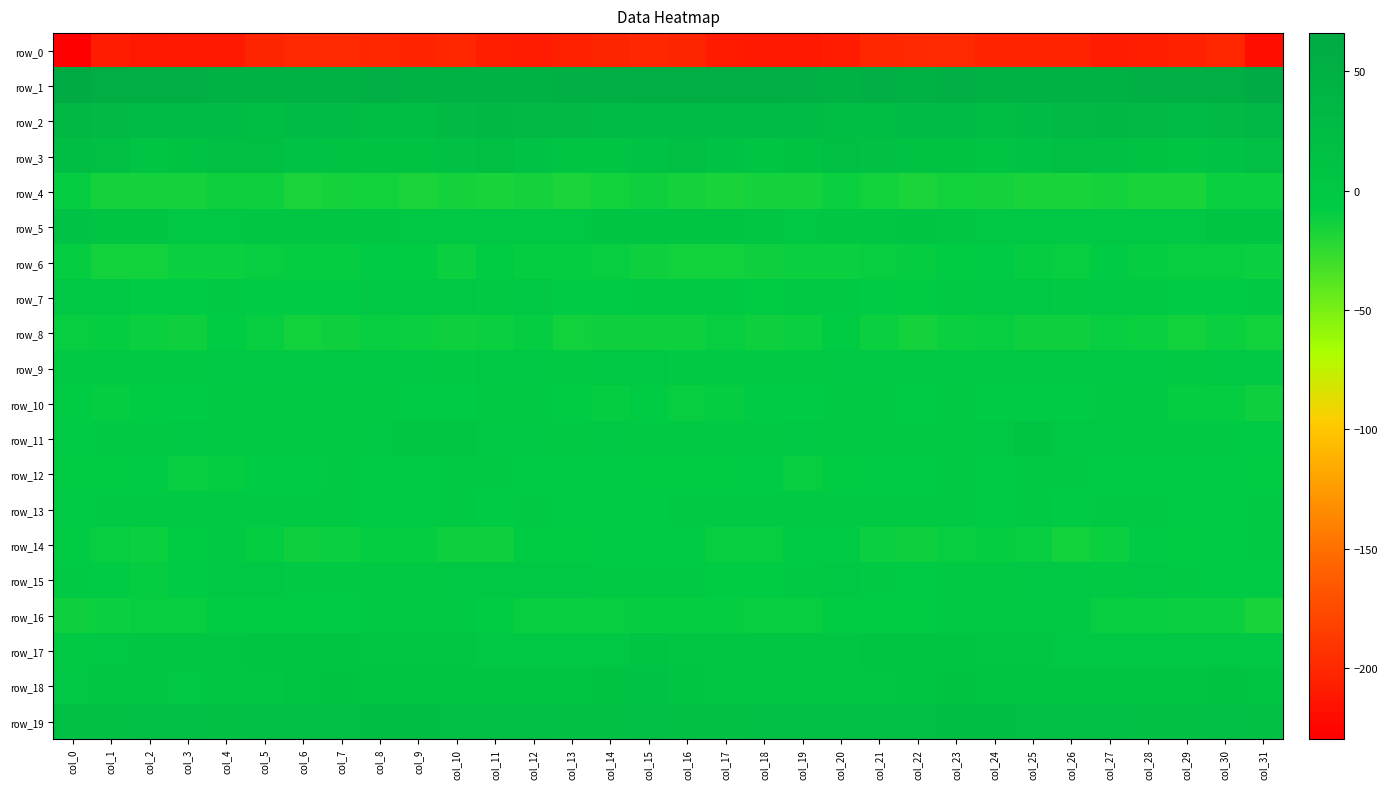

Rank the series by their maximum value, from lowest to highest.

row_0, row_4, row_8, row_6, row_14, row_12, row_13, row_10, row_16, row_7, row_15, row_9, row_11, row_17, row_5, row_18, row_19, row_3, row_2, row_1